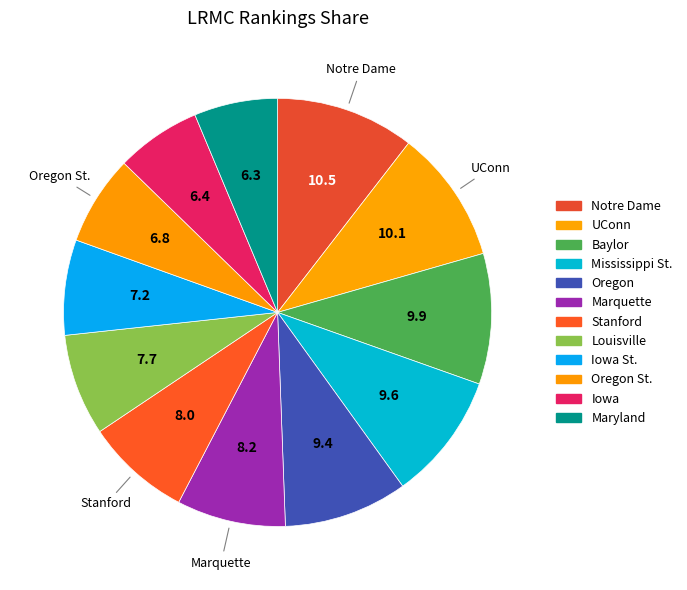

Is there any slice that represents more than half of the pie?

No